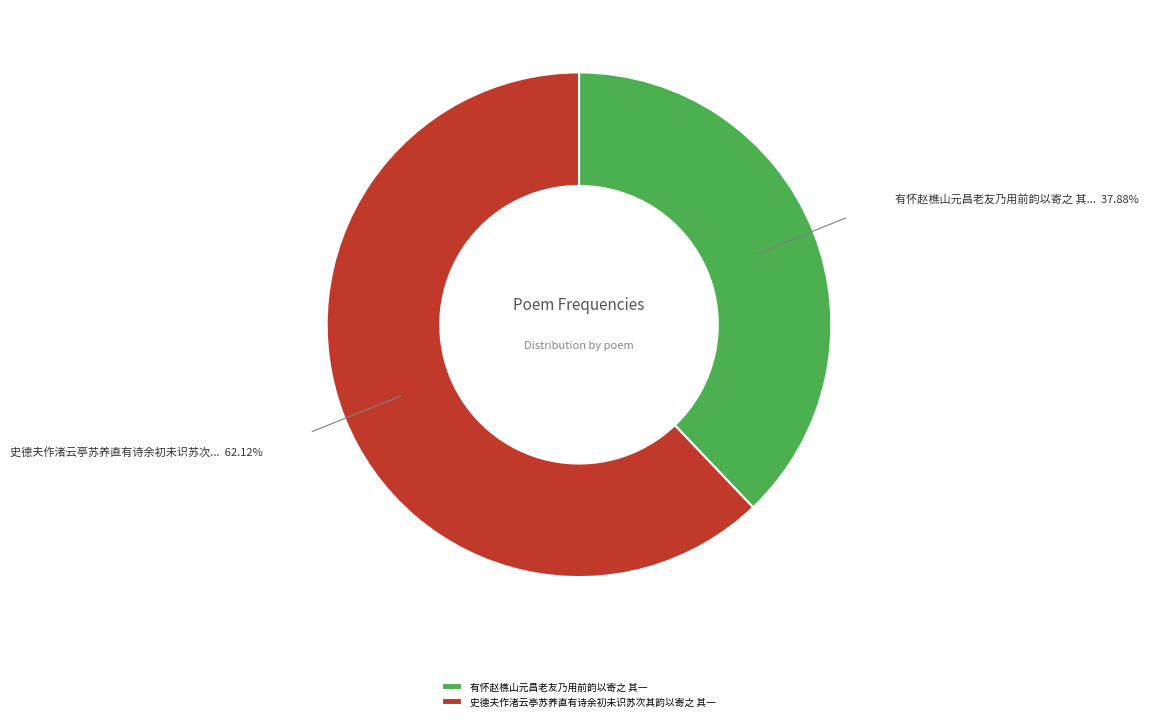

To the nearest percent, what is the difference between the 史德夫作渚云亭苏养直有诗余初未识苏次其韵以寄之 其一 and 有怀赵樵山元昌老友乃用前韵以寄之 其一 slice percentages?

24%